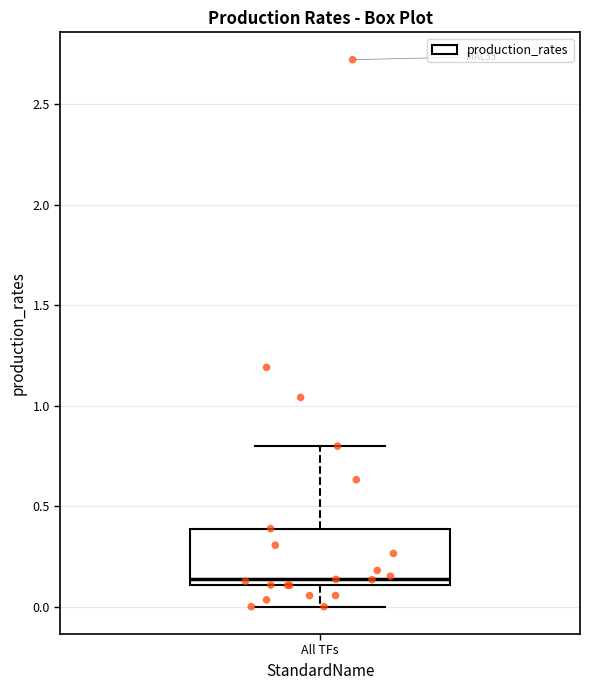

Read this box plot against the y-axis: the position of the median line, the range covered by the box, and the ends of both whiskers. The values are not printed on the chart, so give them approximately, as read against the axis.

median 0.15, box 0.10 to 0.40, whiskers 0.00 to 0.80